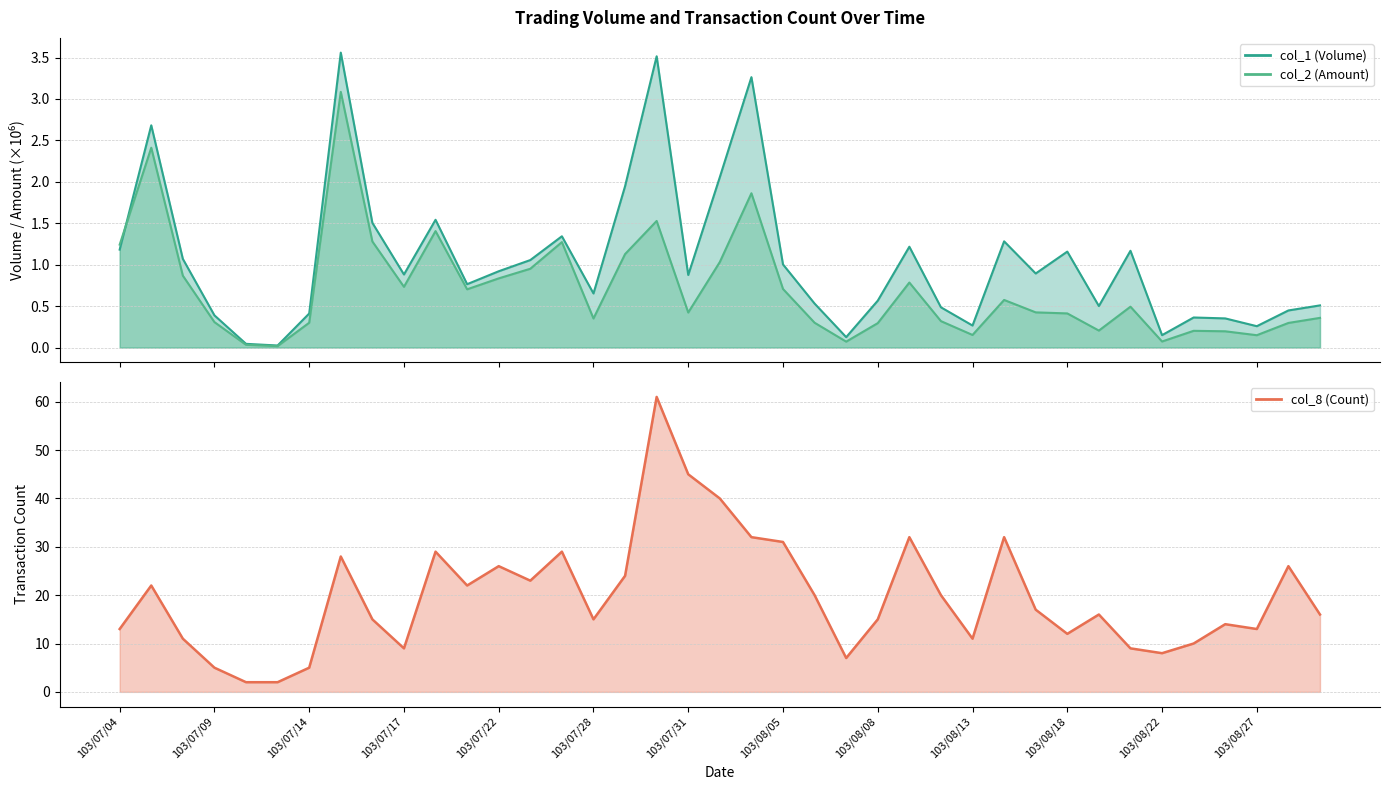

What is the sum of all col_2 (Amount) values?

27.8